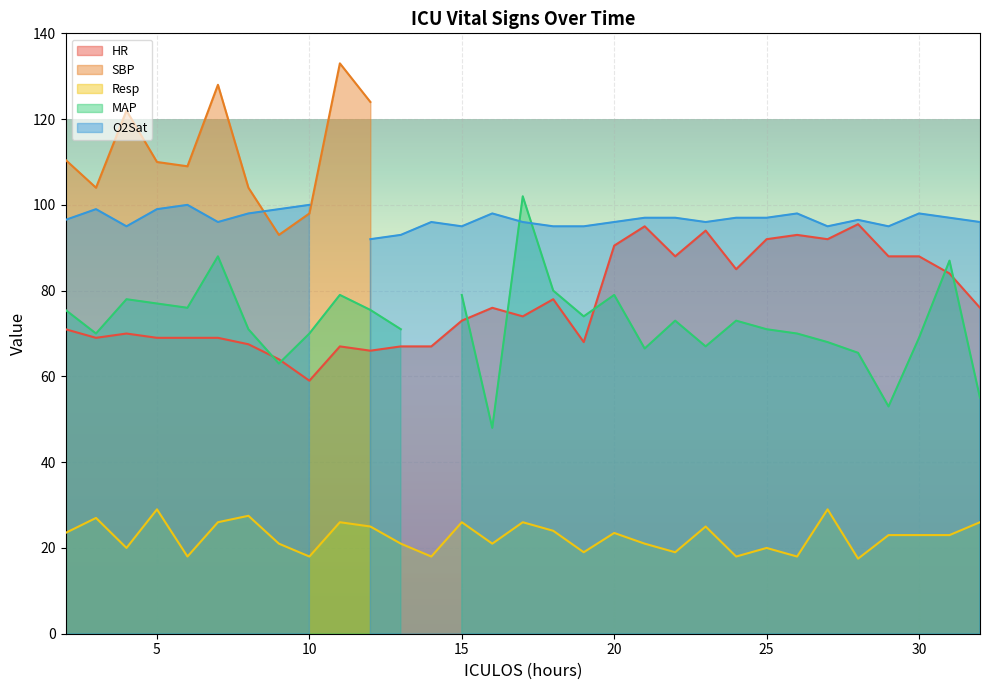

What is the value of the SBP point at the 2nd from the left?

104.0